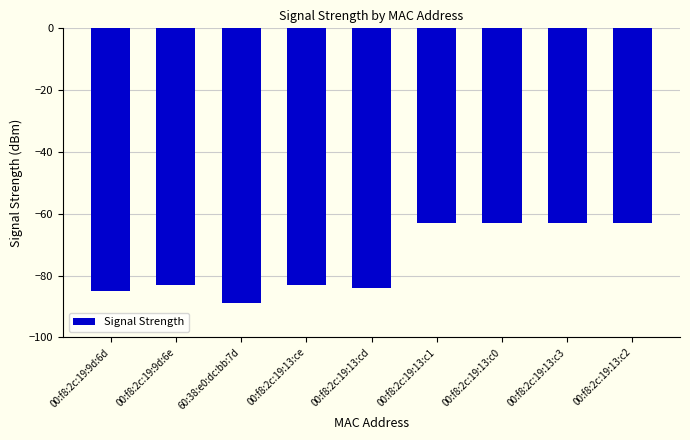

How many categories are shown in the chart?

9